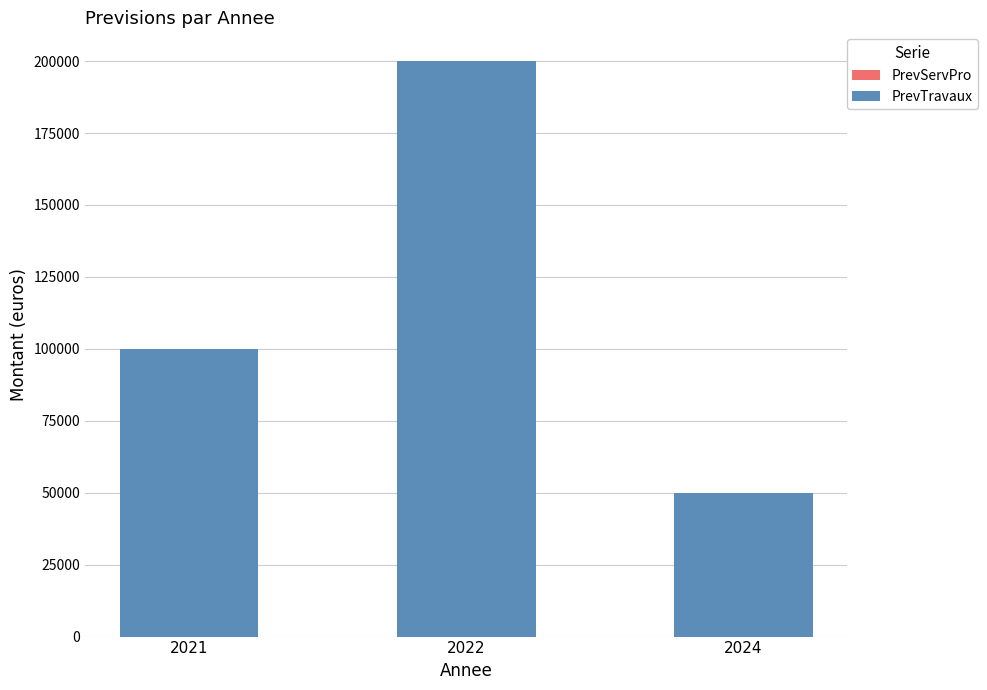

What is the value of the 1st bar from the left?

100000